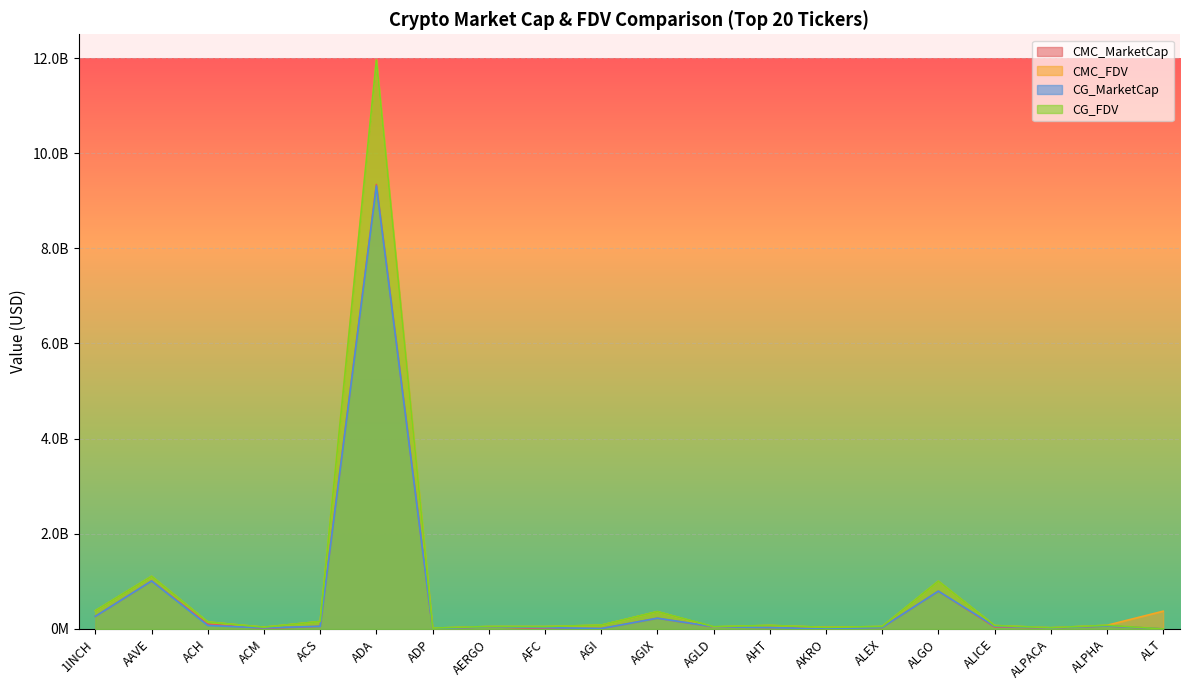

Rank the categories by CG_FDV value from lowest to highest.

ALT, ADP, ALPACA, AKRO, ACM, AGLD, AFC, ALEX, AERGO, ALICE, AHT, ALPHA, AGI, ACH, ACS, AGIX, 1INCH, ALGO, AAVE, ADA